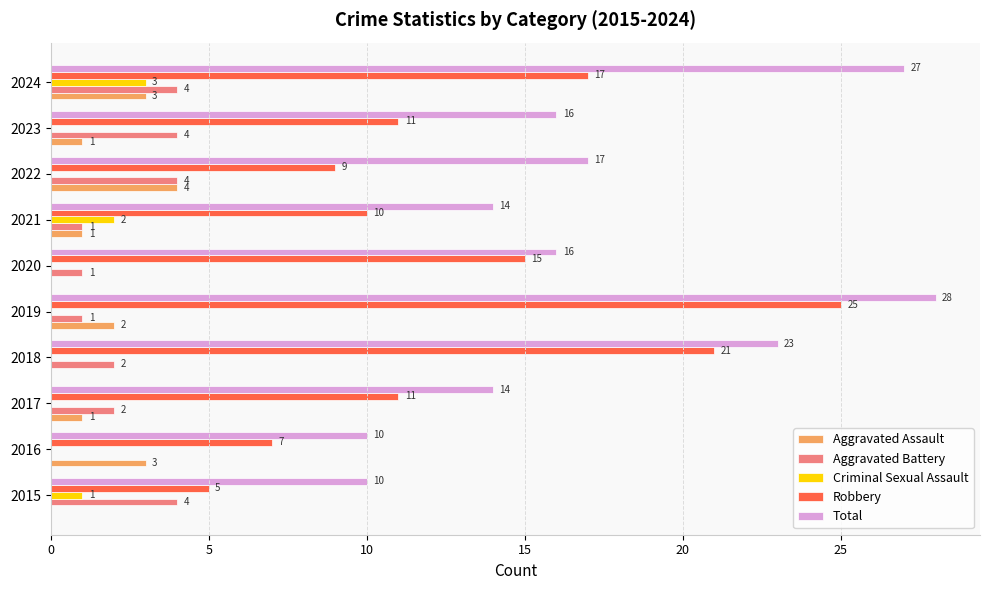

What value does the Total series have at 2017?

14